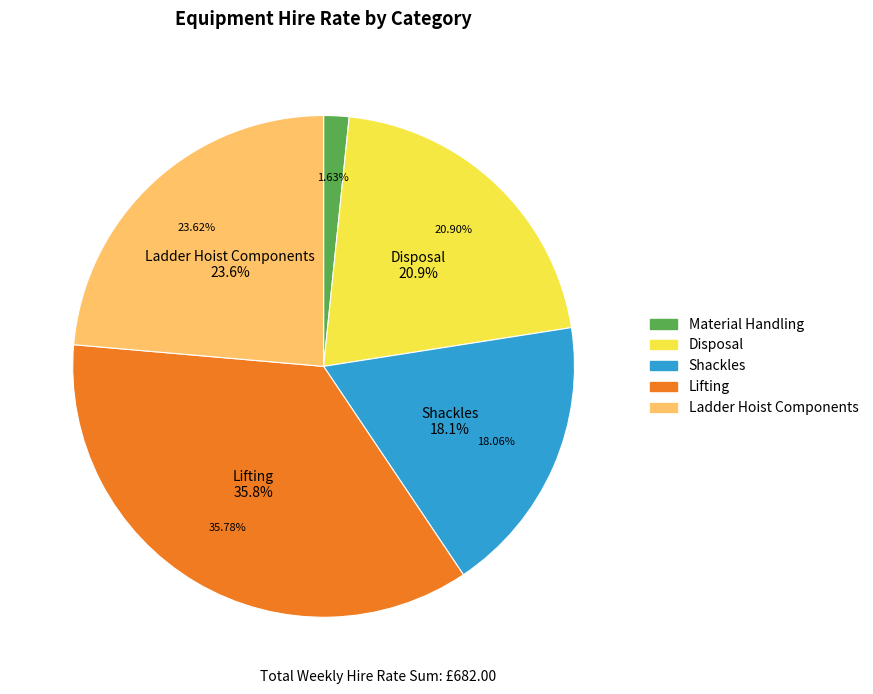

Does Shackles account for over 50% of the chart?

No